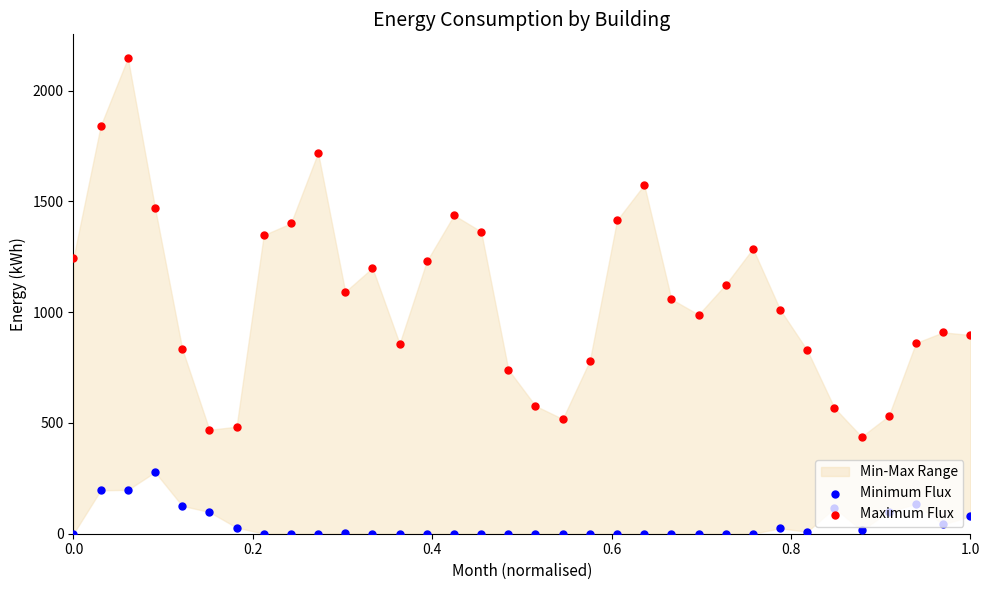

Which series contains the lowest Y value?

Minimum Flux